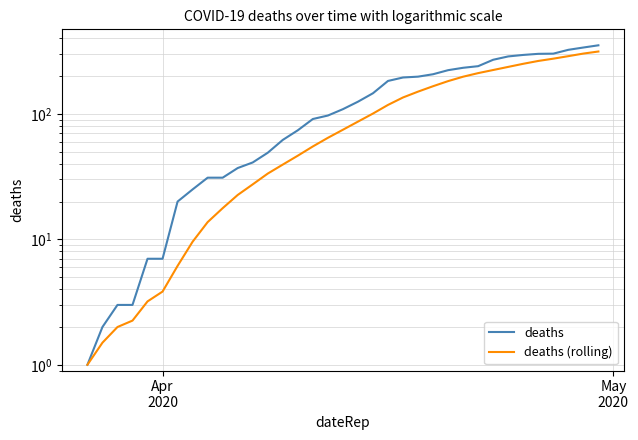

True or false: deaths and deaths (rolling) cross at least once.

False